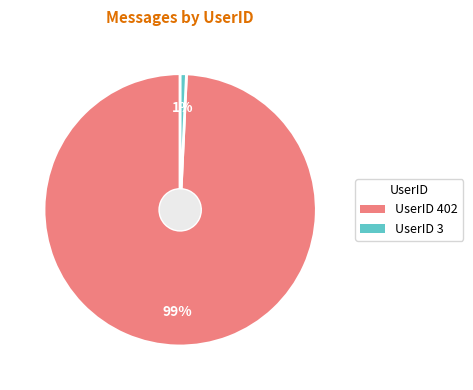

To the nearest percent, what is the average slice percentage?

50%